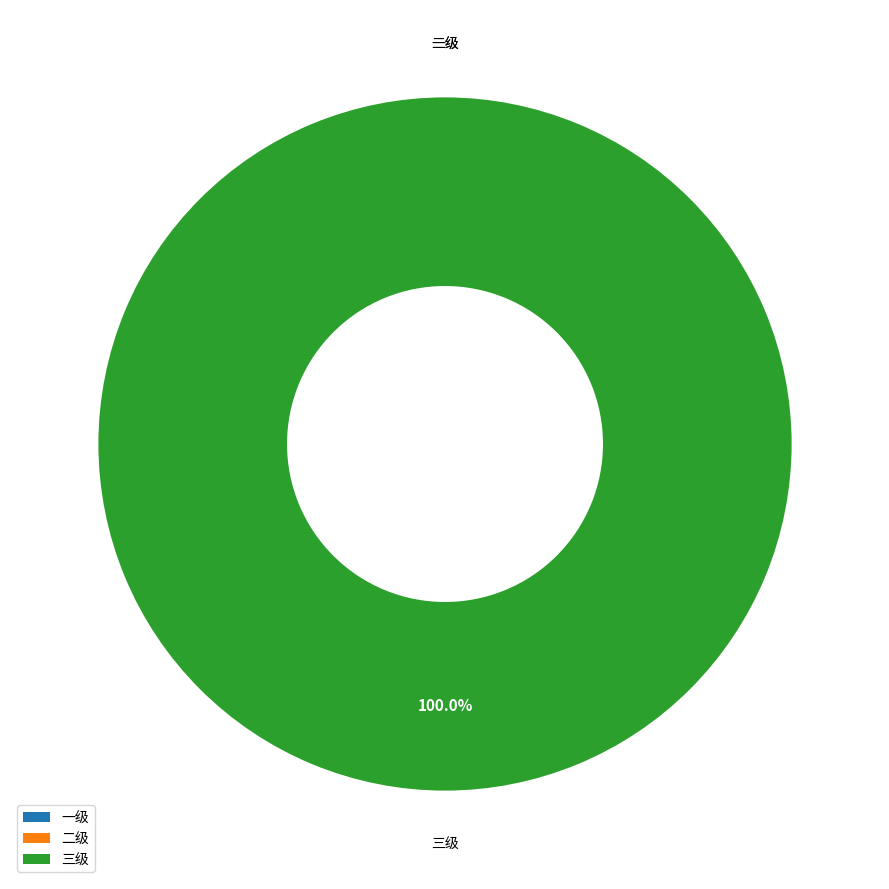

Rank the categories by value from highest to lowest.

三级, 一级, 二级